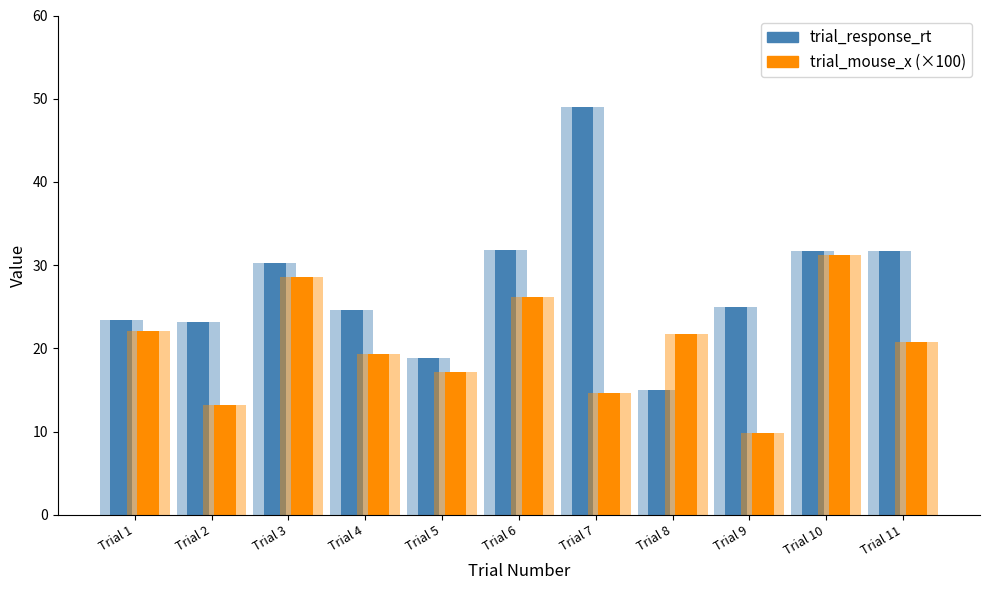

What is the average value of the trial_response_rt series?

27.7